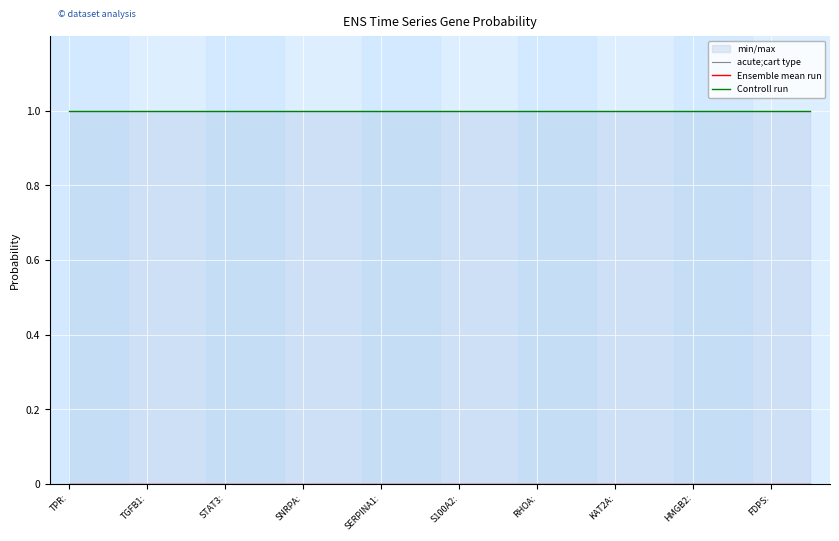

Rank the series at SERPINA1: from lowest to highest value.

acute;cart type, Ensemble mean run, Controll run